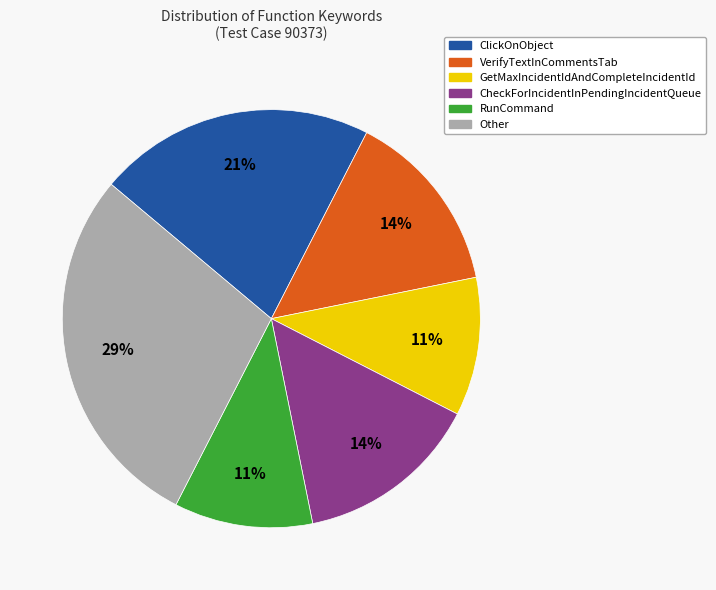

True or false: ClickOnObject accounts for 21% of the total.

True